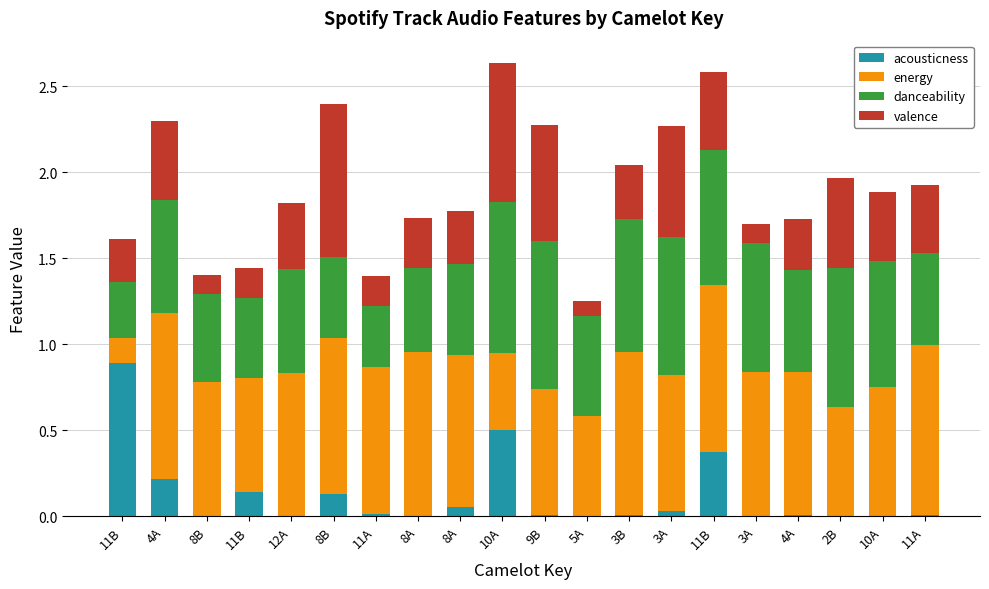

At how many categories does at least one series exceed 0?

20